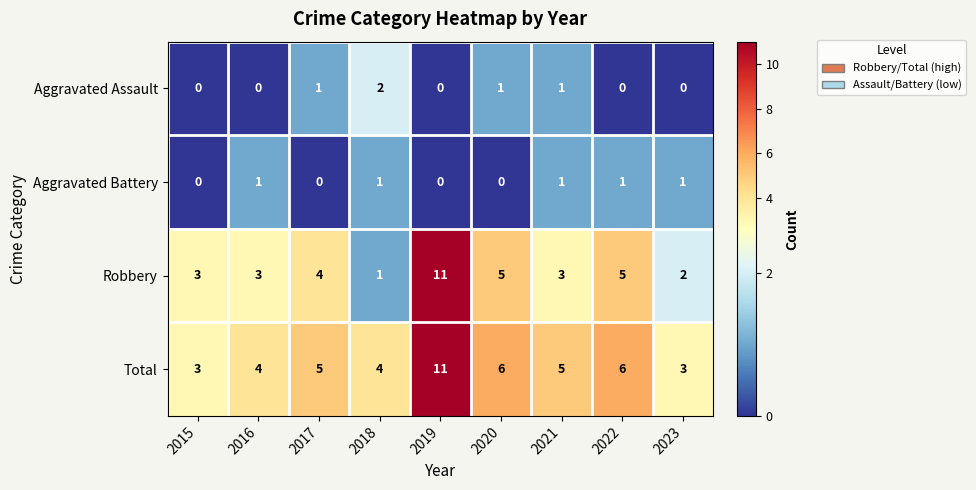

How many distinct data groups are displayed?

4